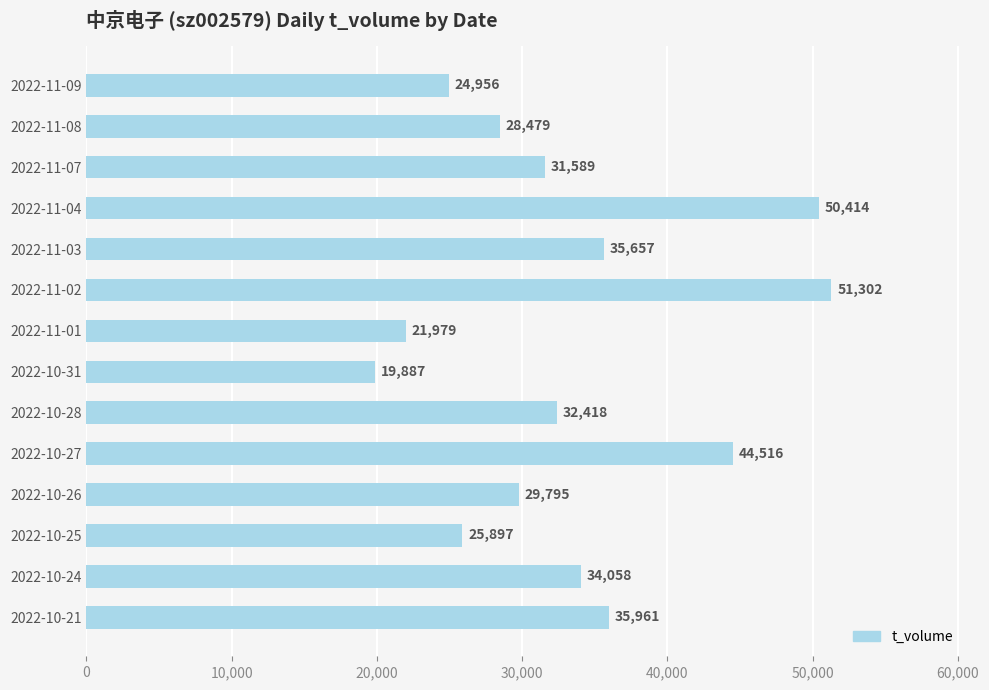

What is the change in value from 2022-10-31 to 2022-10-27?

+24629